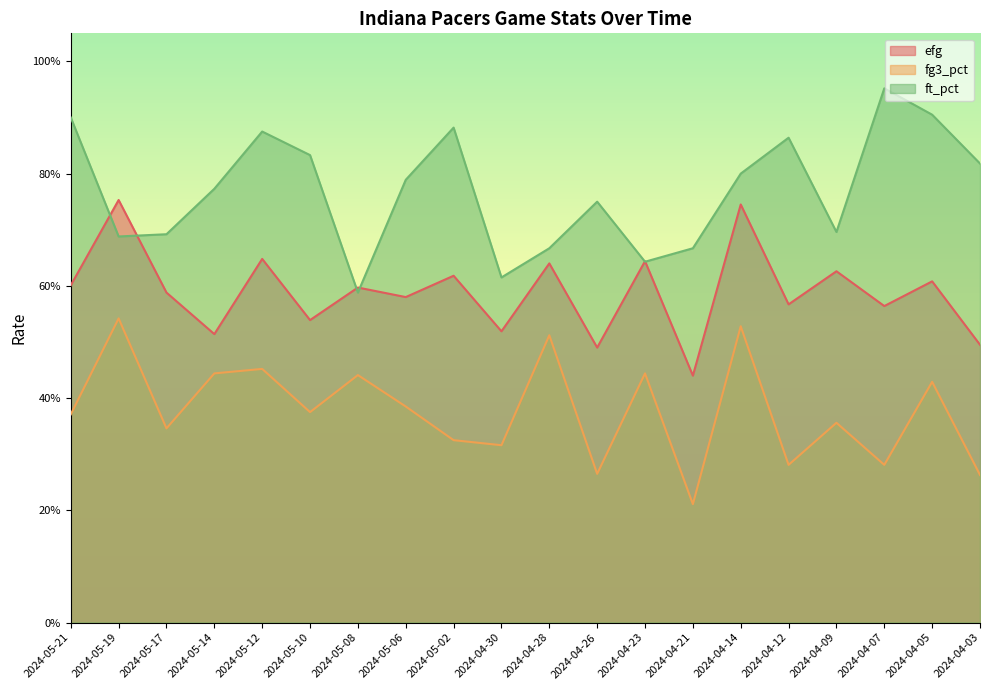

True or false: fg3_pct and efg intersect in this chart.

False